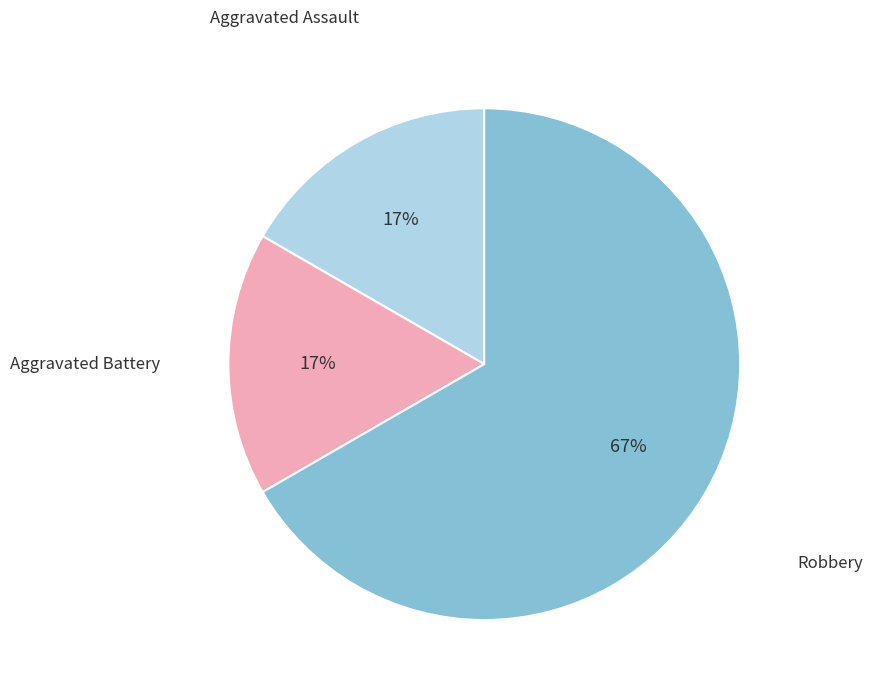

How many slices are in this pie chart?

3